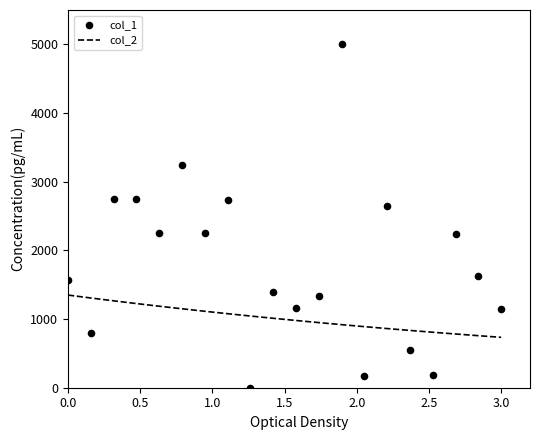

What is the lowest value of the col_2 series?

733.8